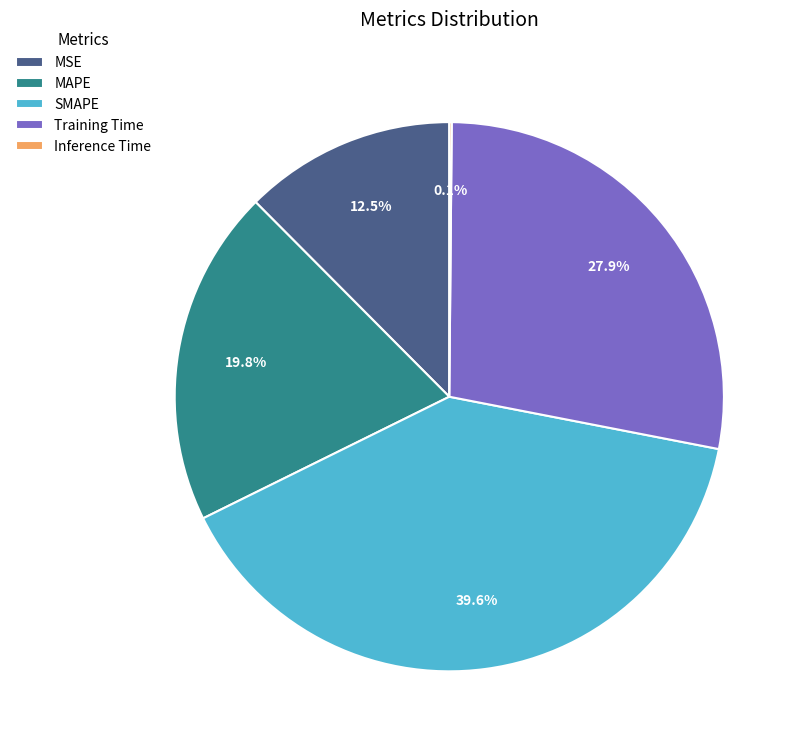

Is there any slice that represents more than half of the pie?

No